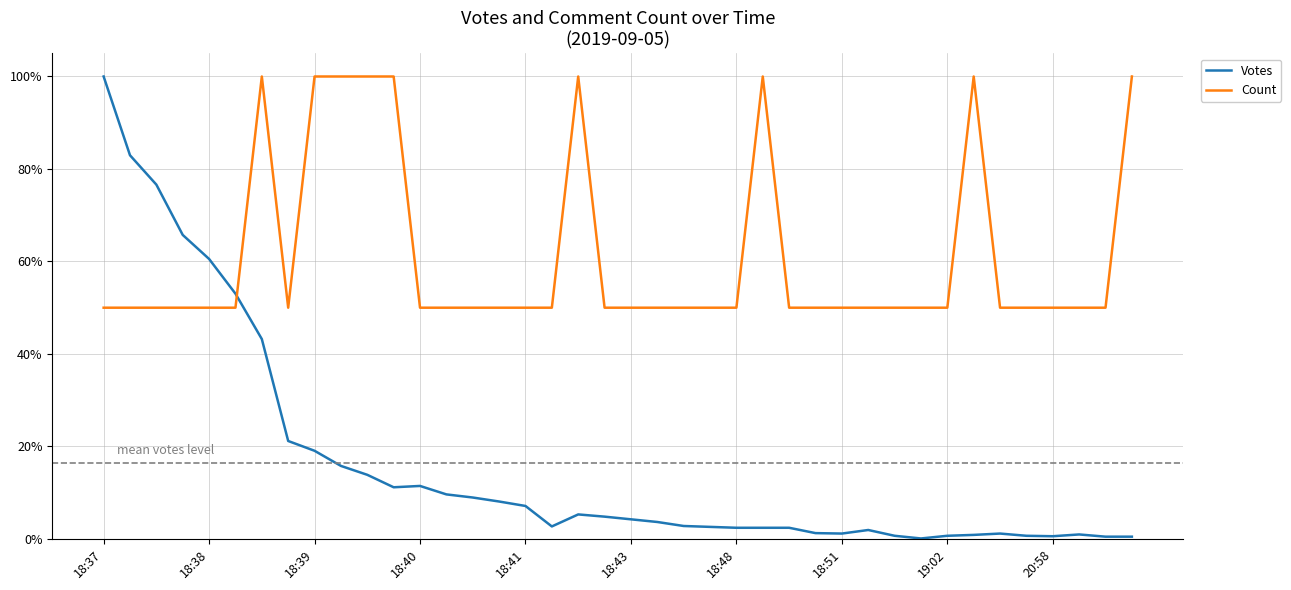

What are all the series names shown in the legend?

Votes, Count